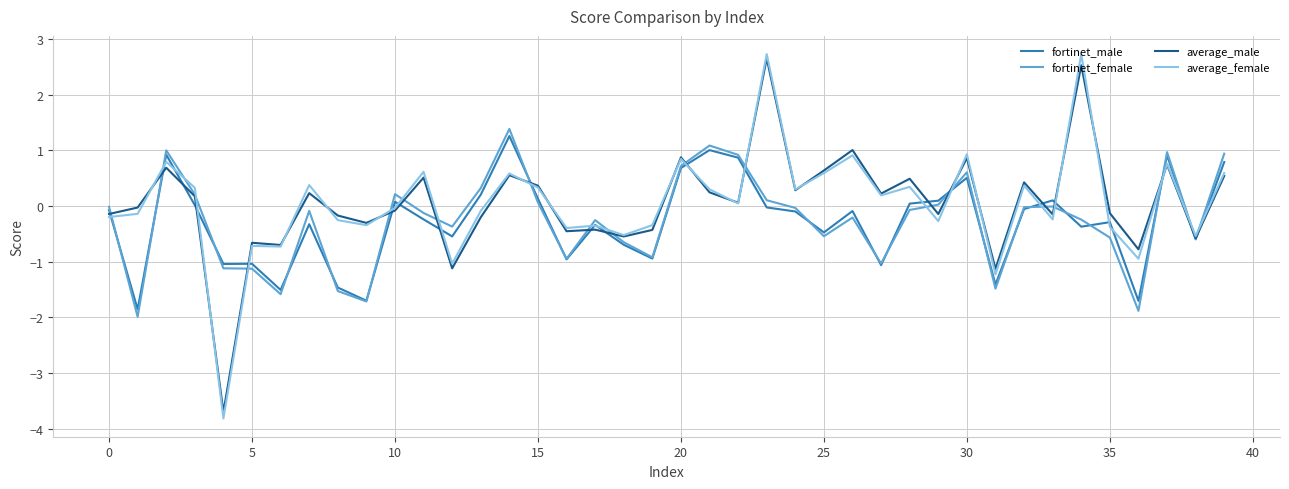

Which series has the largest range (max minus min)?

average_female